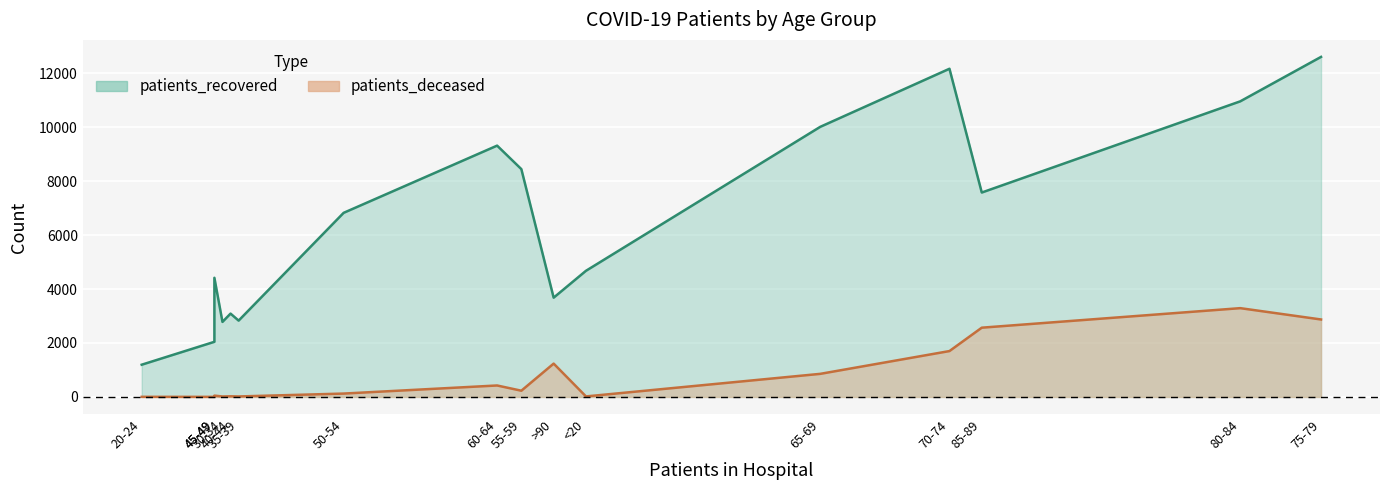

What is the total value across all series at 45-49?

4467